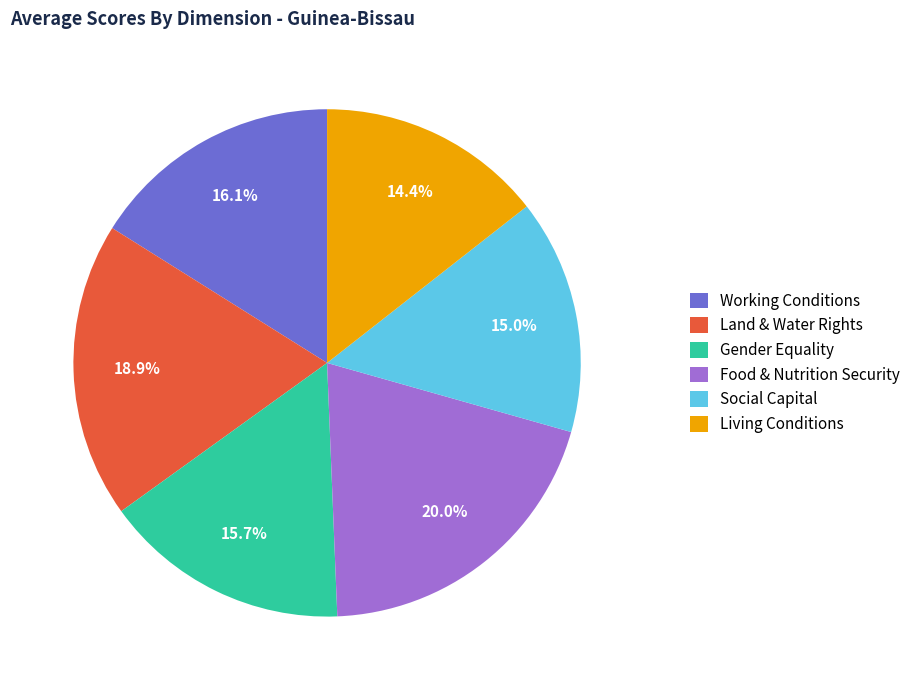

To the nearest percent, what portion does Social Capital represent?

15%